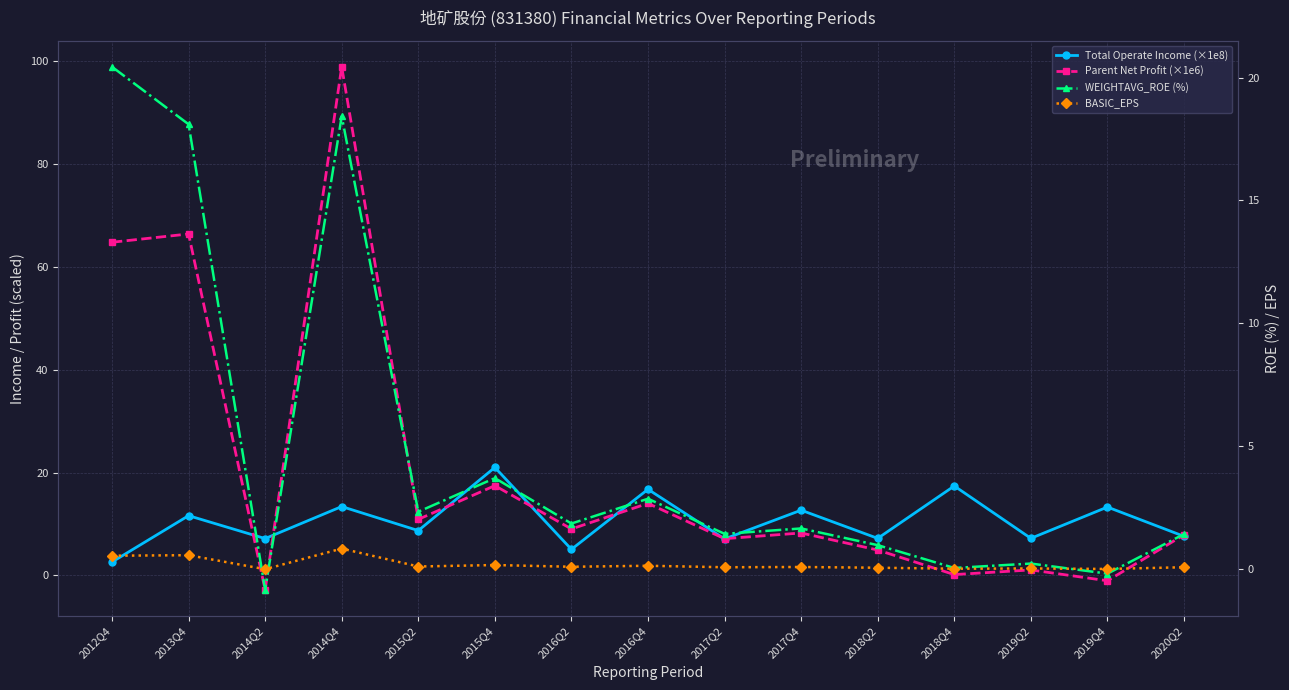

What is the sum of all Total Operate Income (×1e8) values?

158.9